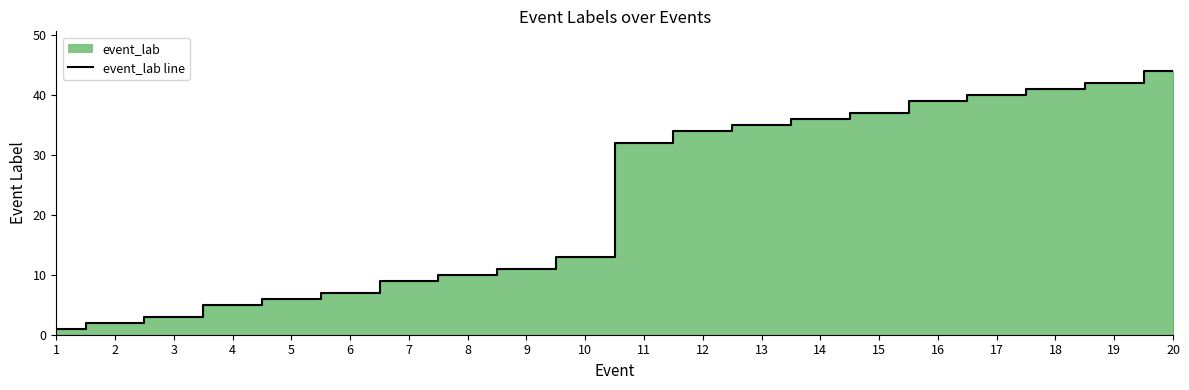

Where is the data nearest to the value 22?

10